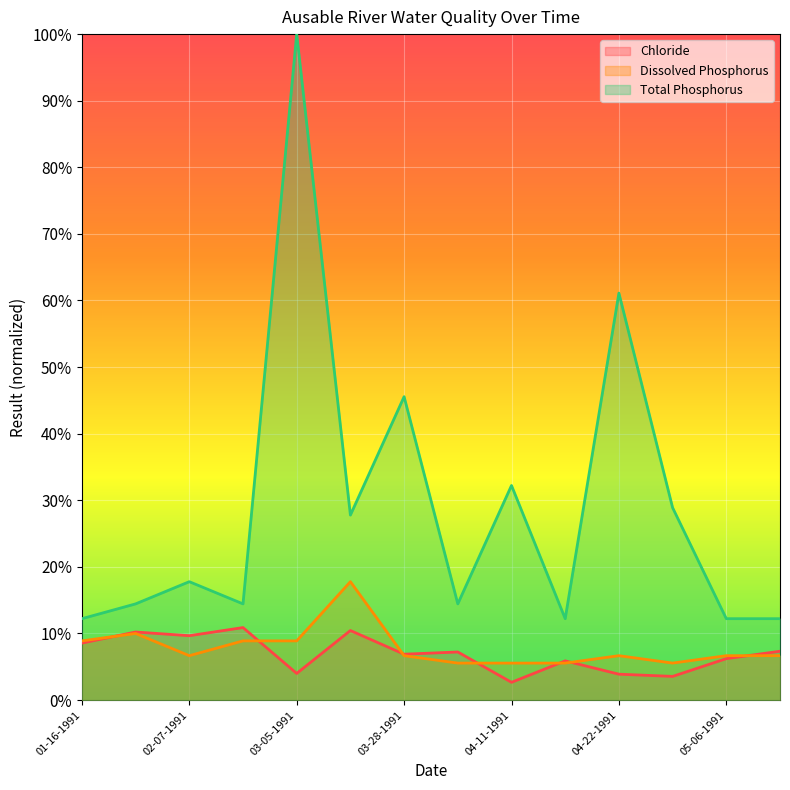

What is the value of the Chloride point at the 5th from the left?

4.0